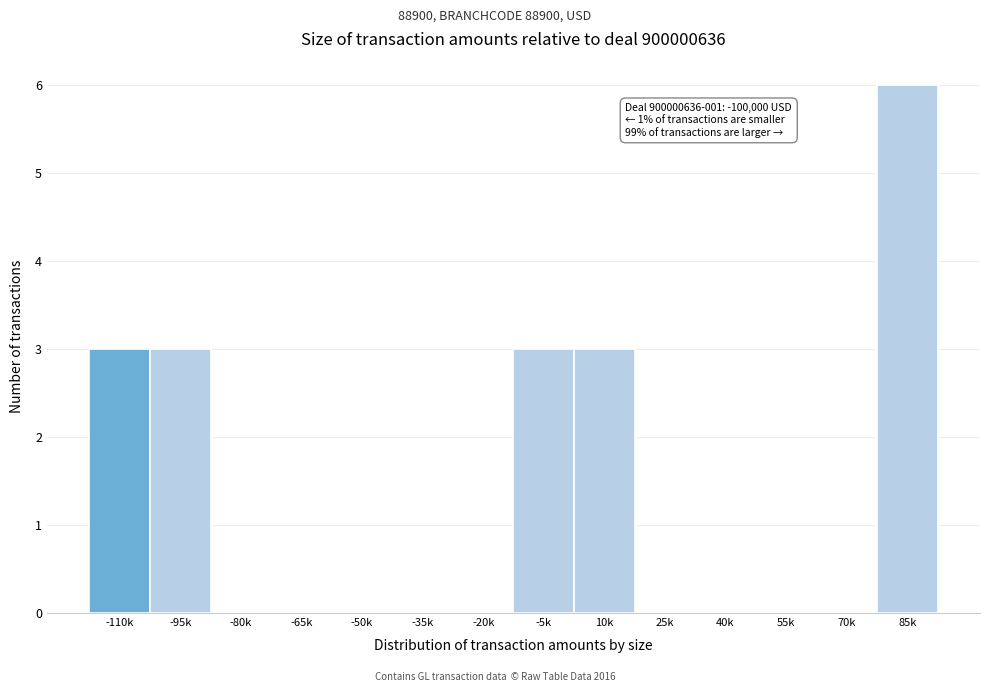

Reading left to right, list all the values displayed in this chart.

-110k=3	-95k=3	-80k=0	-65k=0	-50k=0	-35k=0	-20k=0	-5k=3	10k=3	25k=0	40k=0	55k=0	70k=0	85k=6